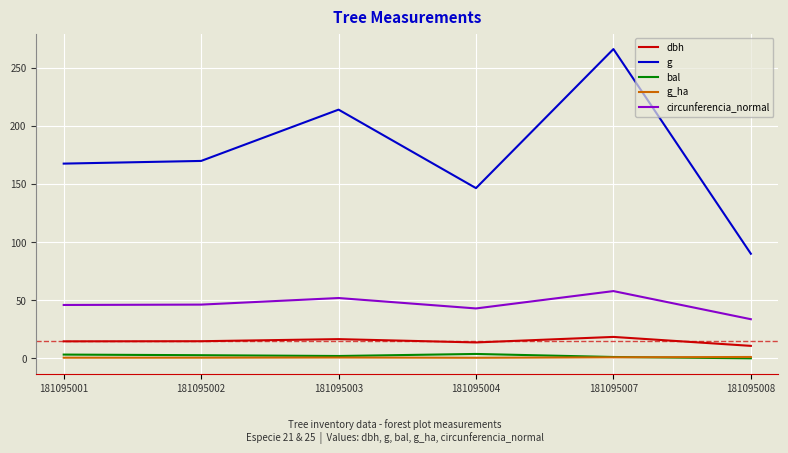

Which series has the largest total across all categories?

g